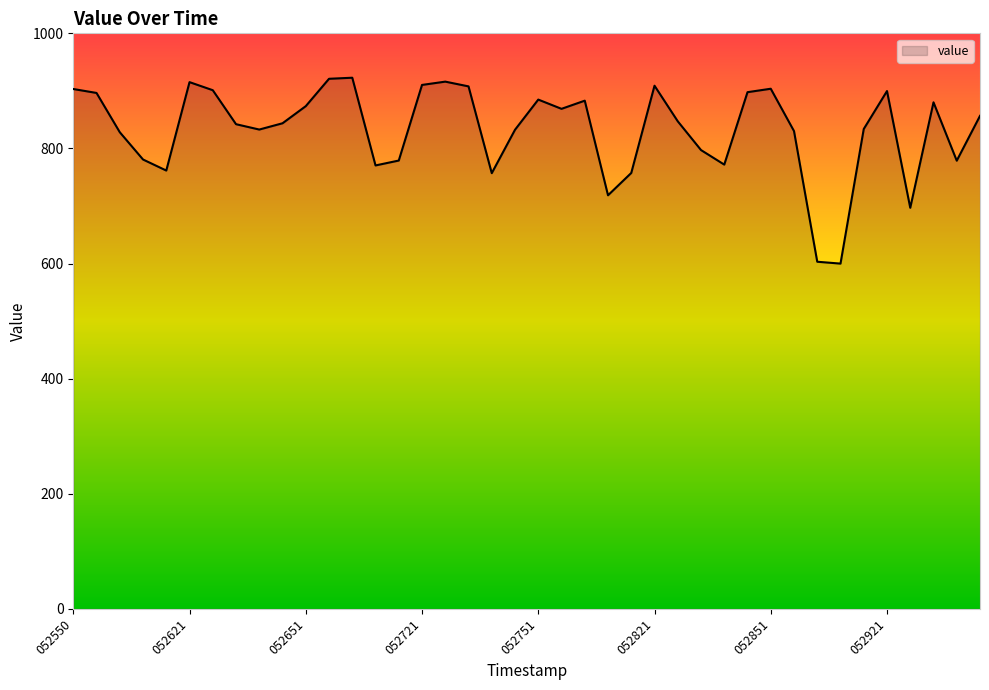

What is the smallest value displayed?

599.9